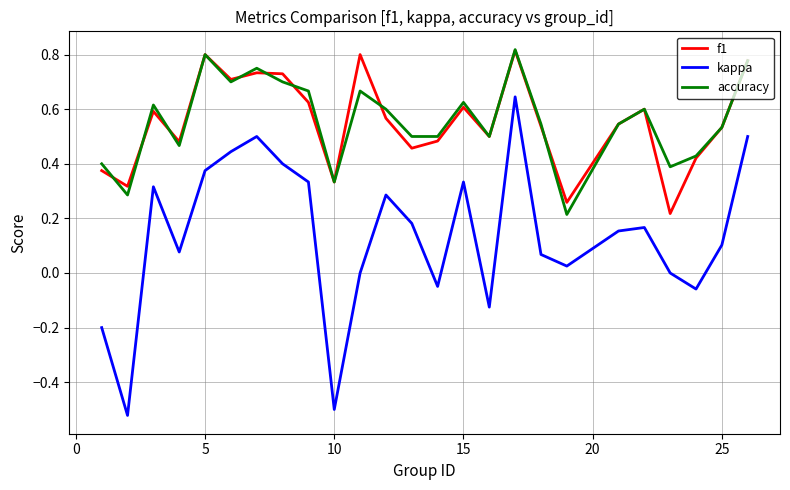

In accuracy, how many points are higher than both neighbors (excluding endpoints)?

7